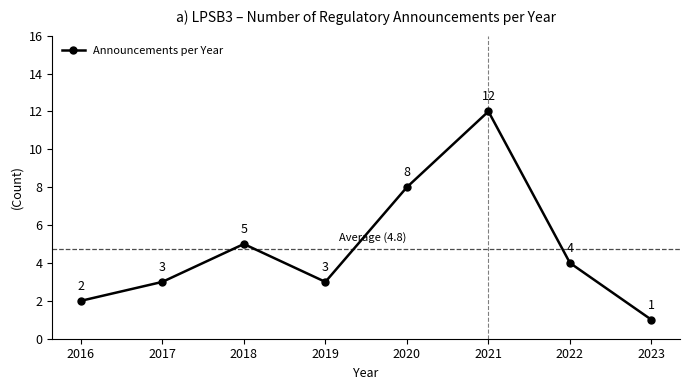

Does the chart display data point markers on the line(s)?

Yes